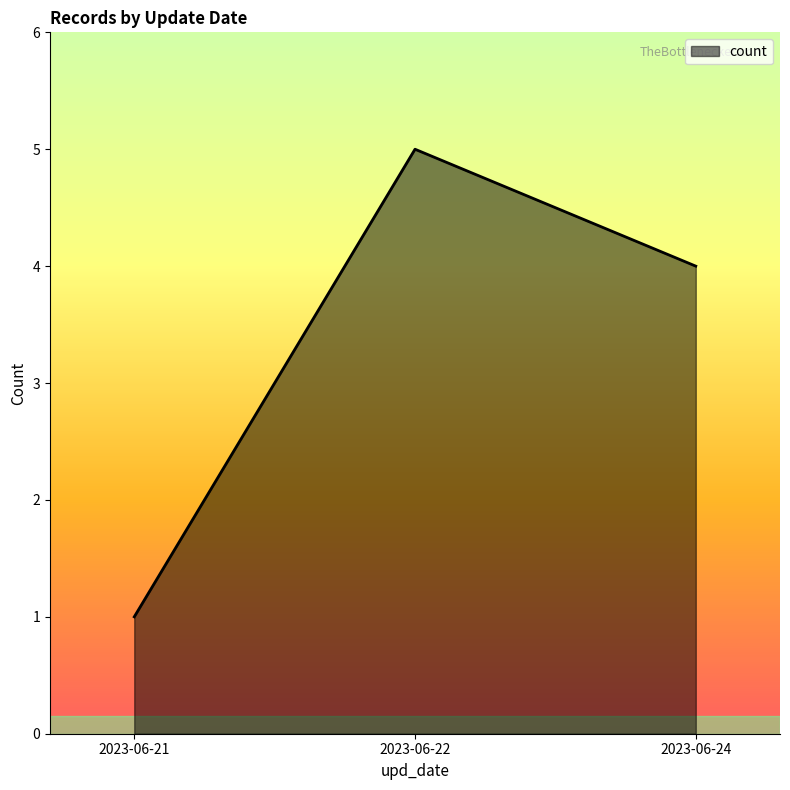

Is it true that the value at 2023-06-24 is 2?

False